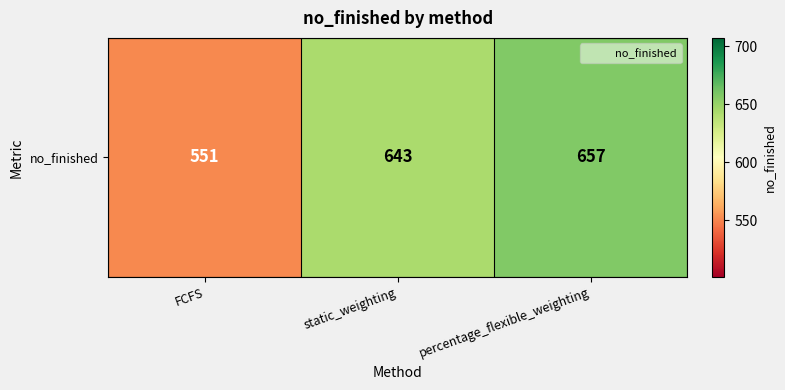

What is the change in value from static_weighting to percentage_flexible_weighting?

+14